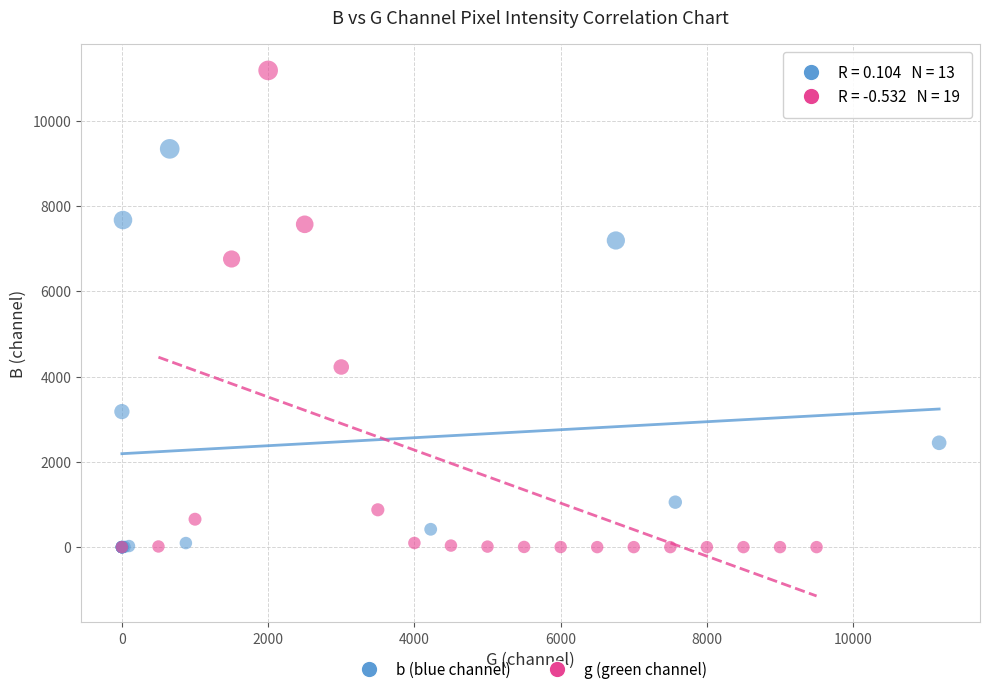

Which series contains the highest Y value?

g (green channel)